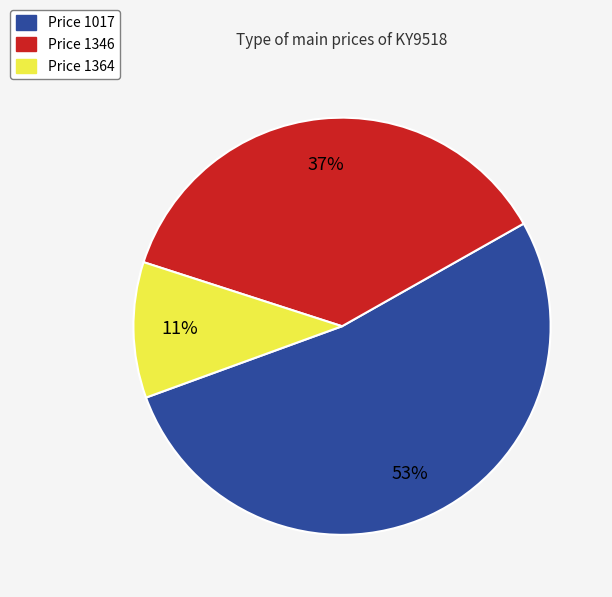

Does any single category account for the majority?

Yes